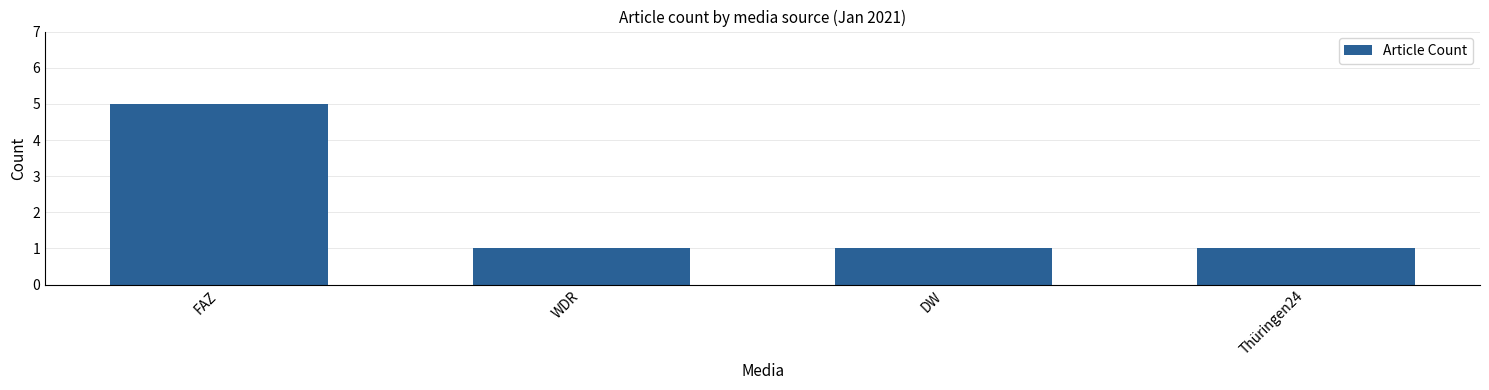

What is the average value?

2